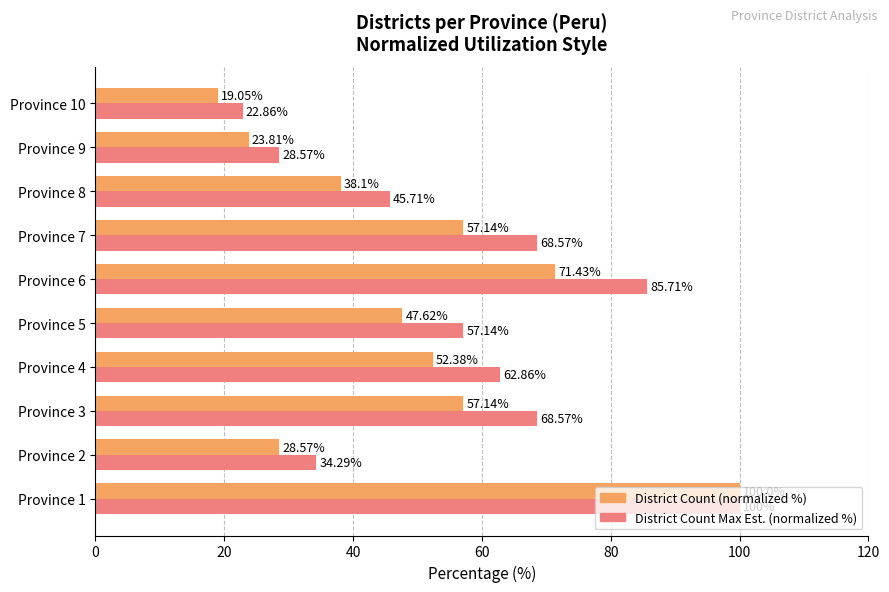

Rank the series by their average value, from lowest to highest.

District Count (normalized %), District Count Max Est. (normalized %)